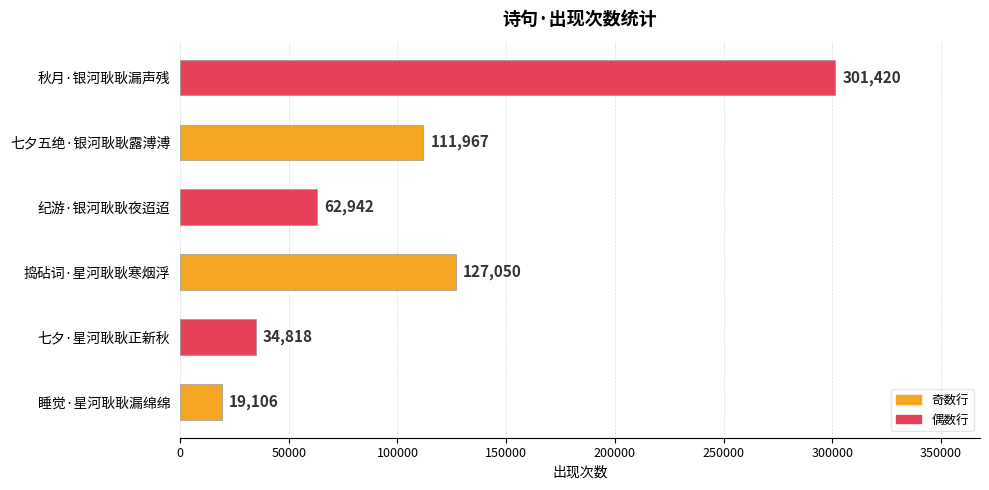

List the labels in order of value, smallest first.

睡觉·星河耿耿漏绵绵, 七夕·星河耿耿正新秋, 纪游·银河耿耿夜迢迢, 七夕五绝·银河耿耿露溥溥, 捣砧词·星河耿耿寒烟浮, 秋月·银河耿耿漏声残